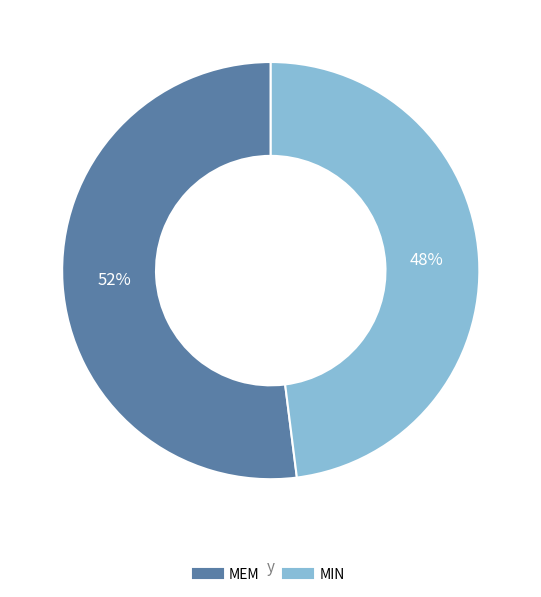

Is the sum of MEM and MIN greater than half?

Yes